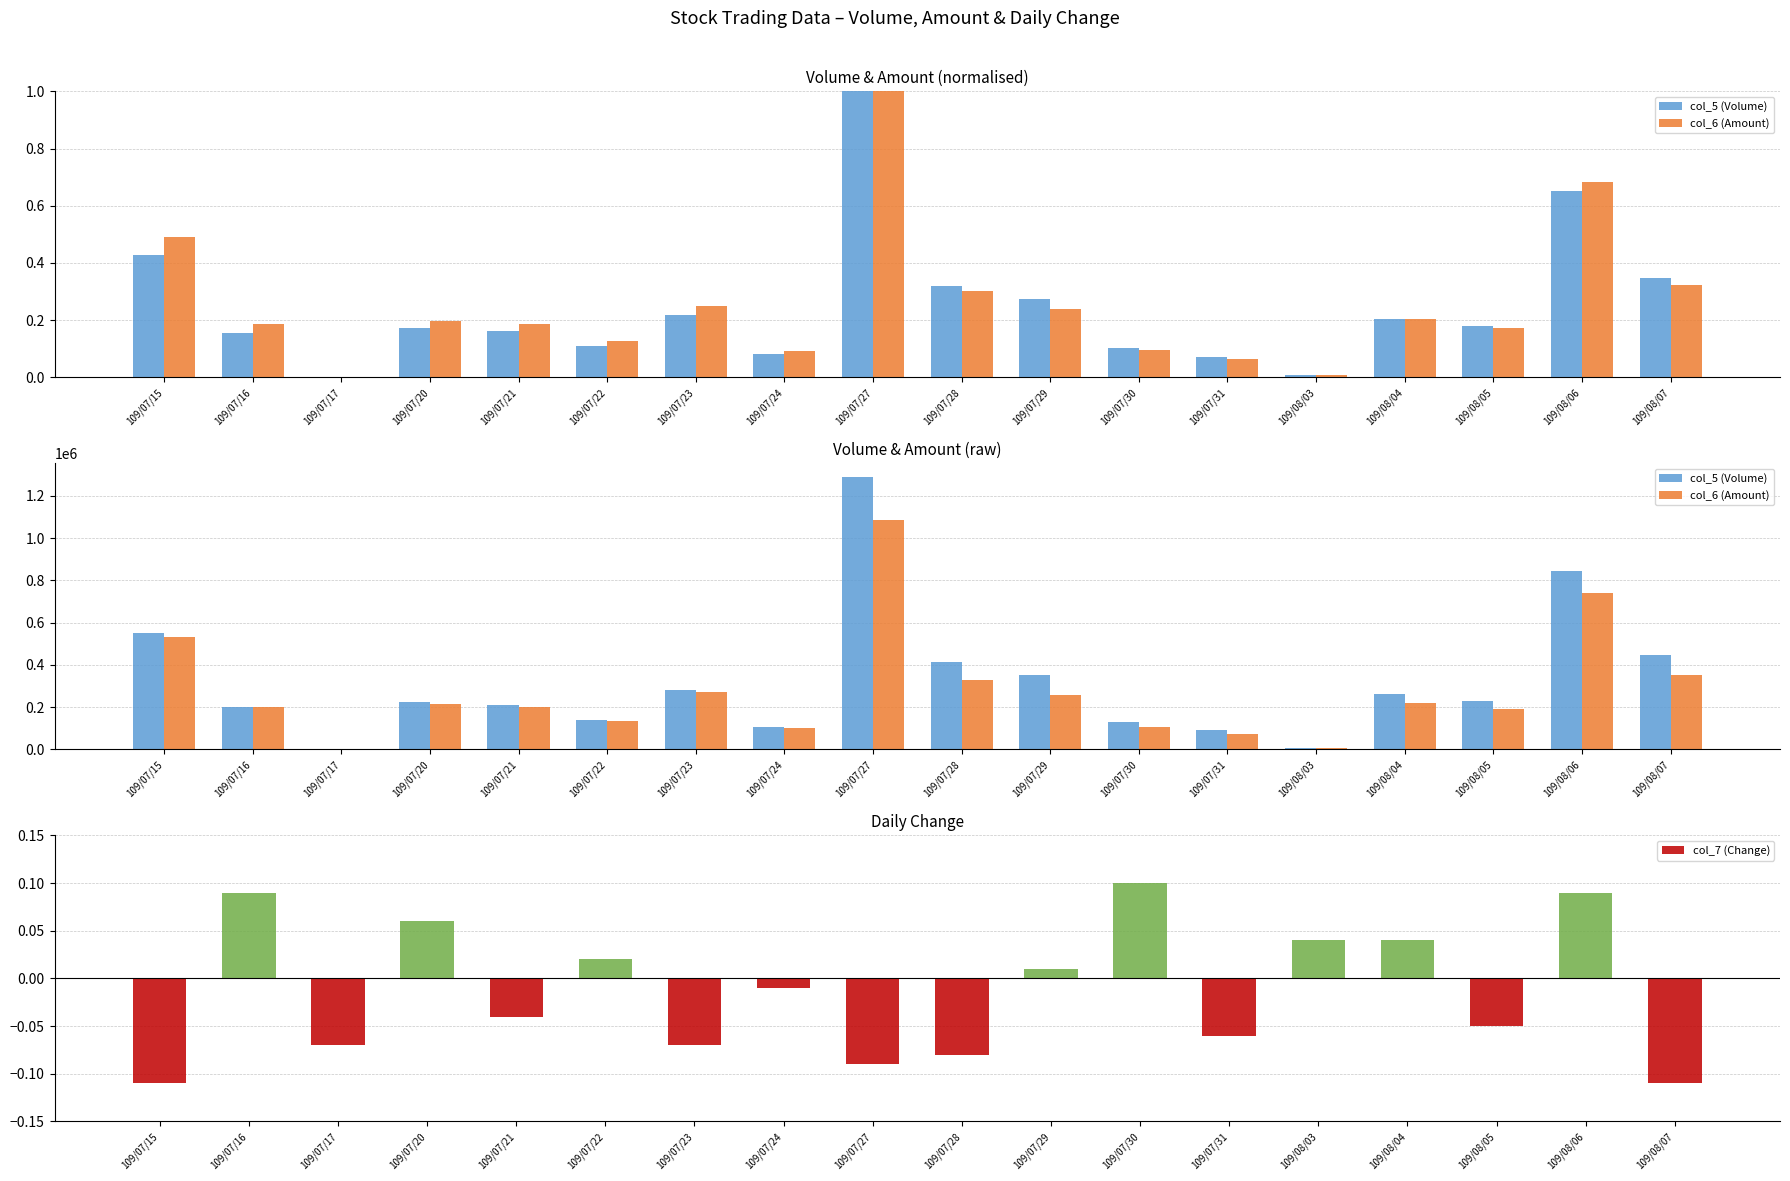

Reading left to right, list all the values displayed in this chart.

col_5 (Volume): 552000.0	201000.0	2000.0	223000.0	210000.0	140000.0	283000.0	107000.0	1289000.0	413000.0	353000.0	132000.0	90000.0	9000.0	263000.0	231000.0	842000.0	448000.0
col_6 (Amount): 531940.0	202950.0	1910.0	213480.0	202670.0	136560.0	269700.0	100870.0	1087520.0	327130.0	259470.0	105400.0	70610.0	7420.0	221470.0	189130.0	740980.0	350700.0
col_7 (Change): -0.1	0.1	-0.1	0.1	-0.0	0.0	-0.1	-0.0	-0.1	-0.1	0.0	0.1	-0.1	0.0	0.0	-0.1	0.1	-0.1